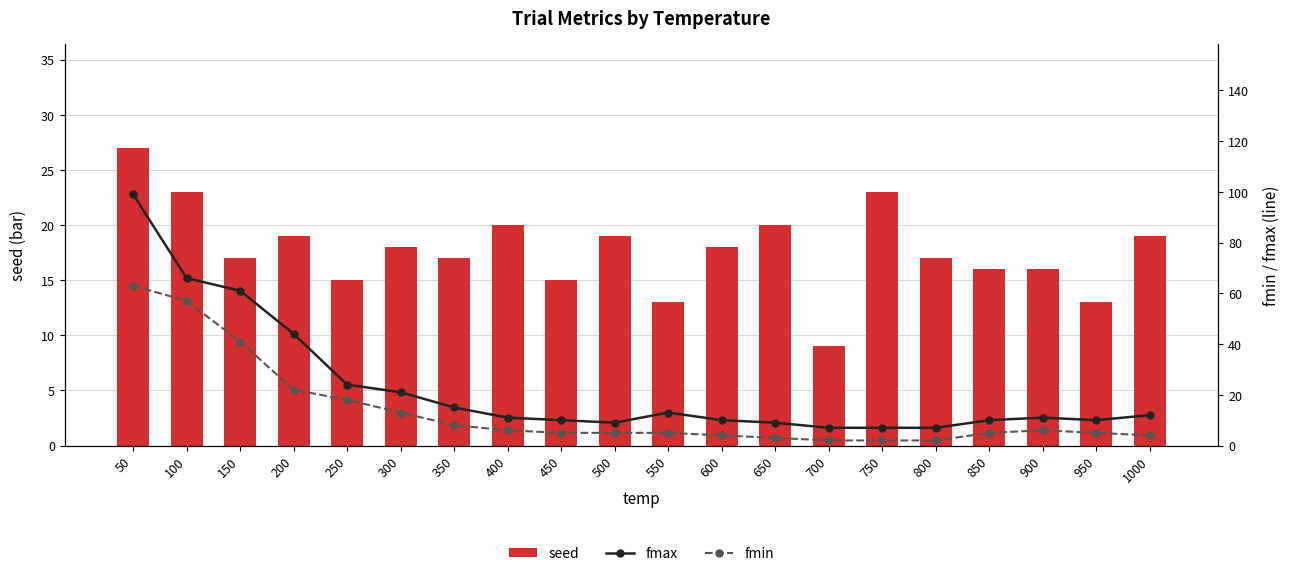

Rank the series by their average value, from highest to lowest.

fmax, seed, fmin